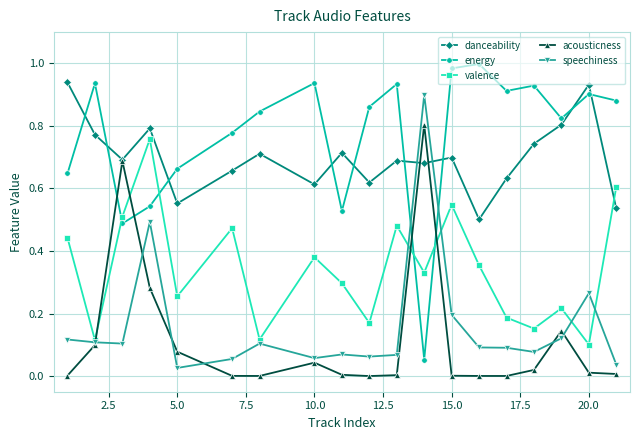

Which series has the largest total across all categories?

energy